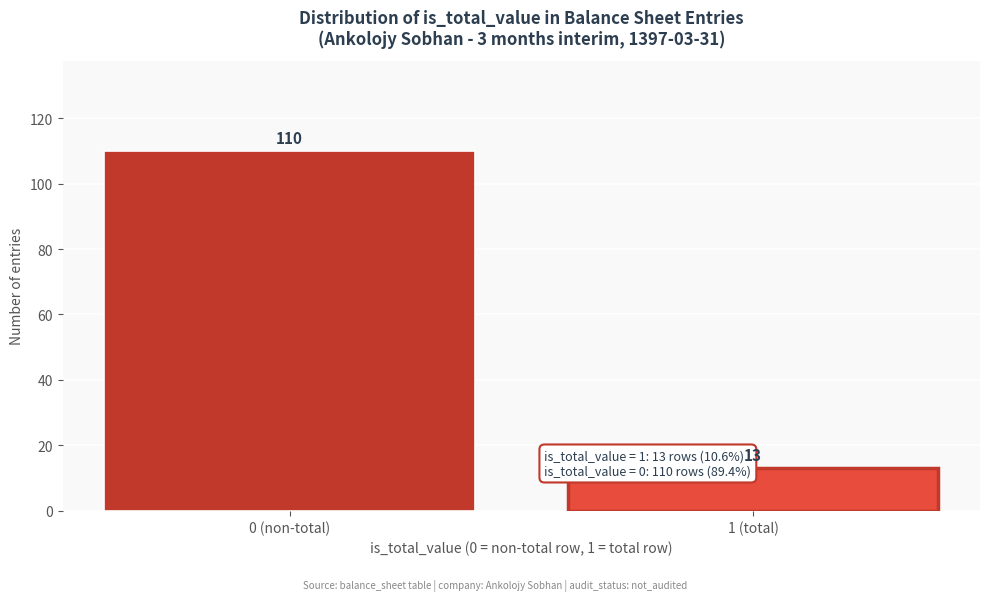

Reading left to right, extract all data points from this chart.

110	13